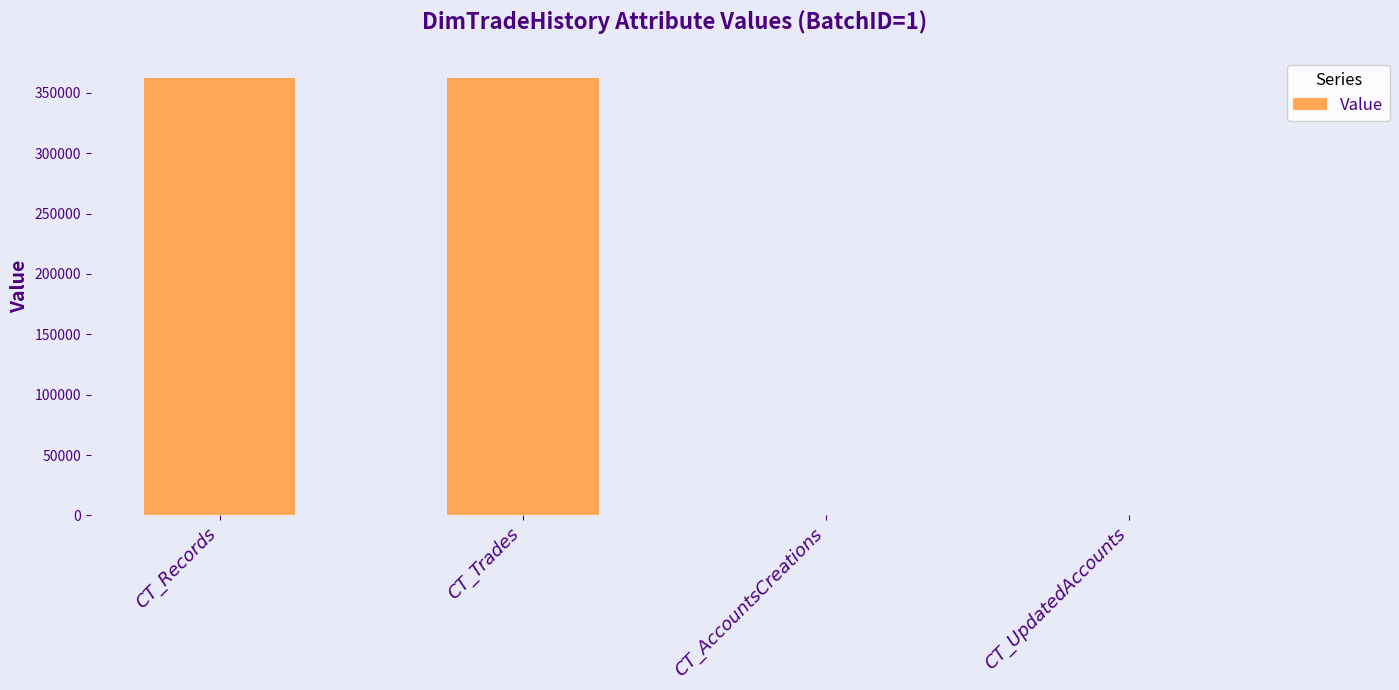

Are the bars horizontal?

No